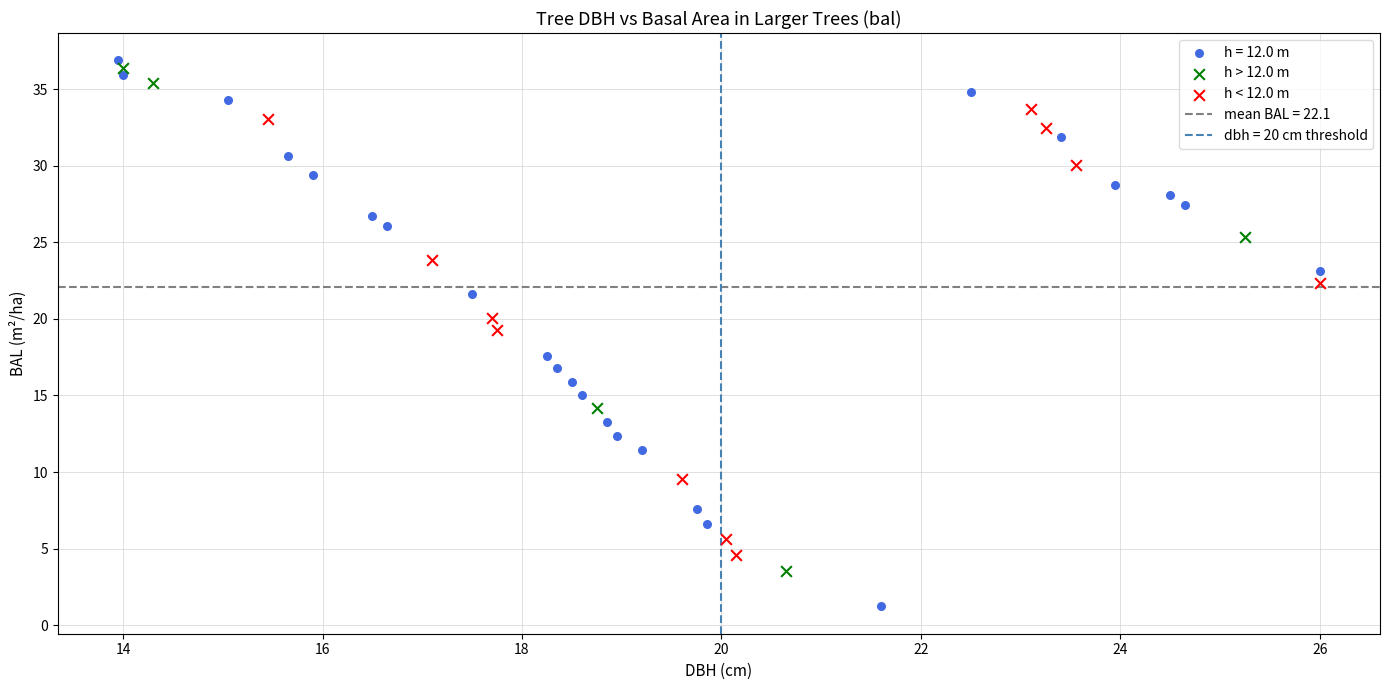

Which series contains the lowest Y value?

h = 12.0 m